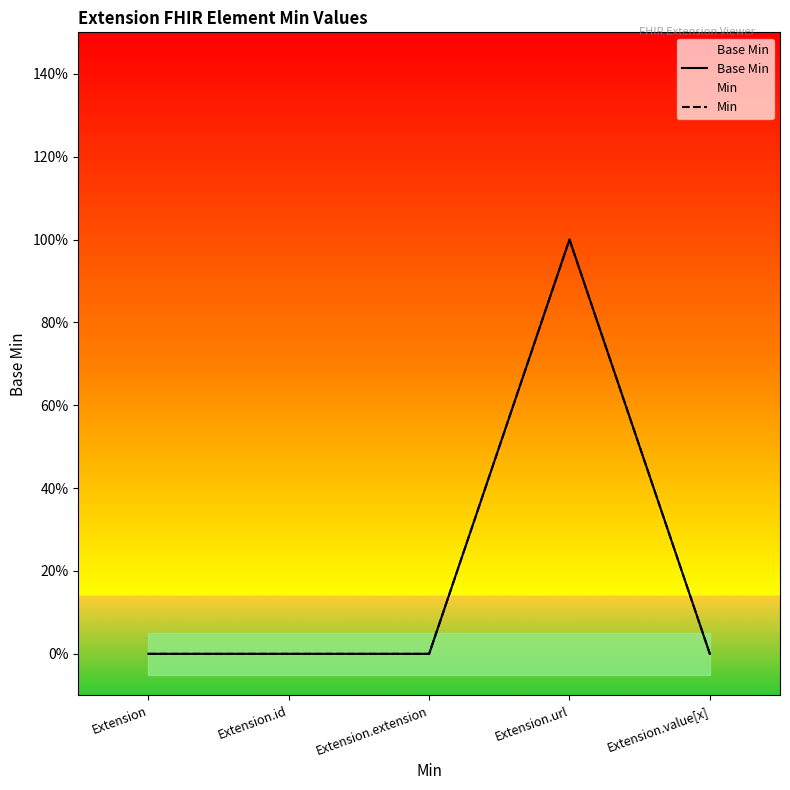

Rank the series by their maximum value, from highest to lowest.

Base Min, Min